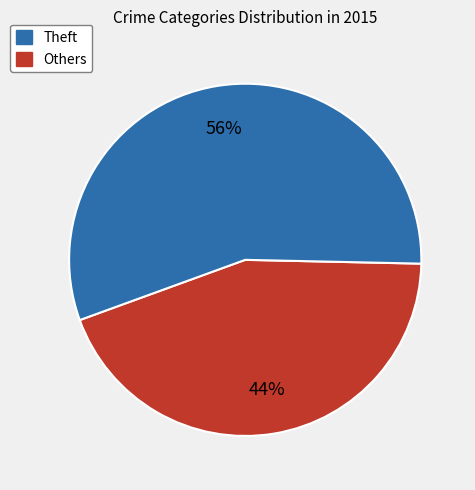

To the nearest percent, what is the average slice percentage?

50%